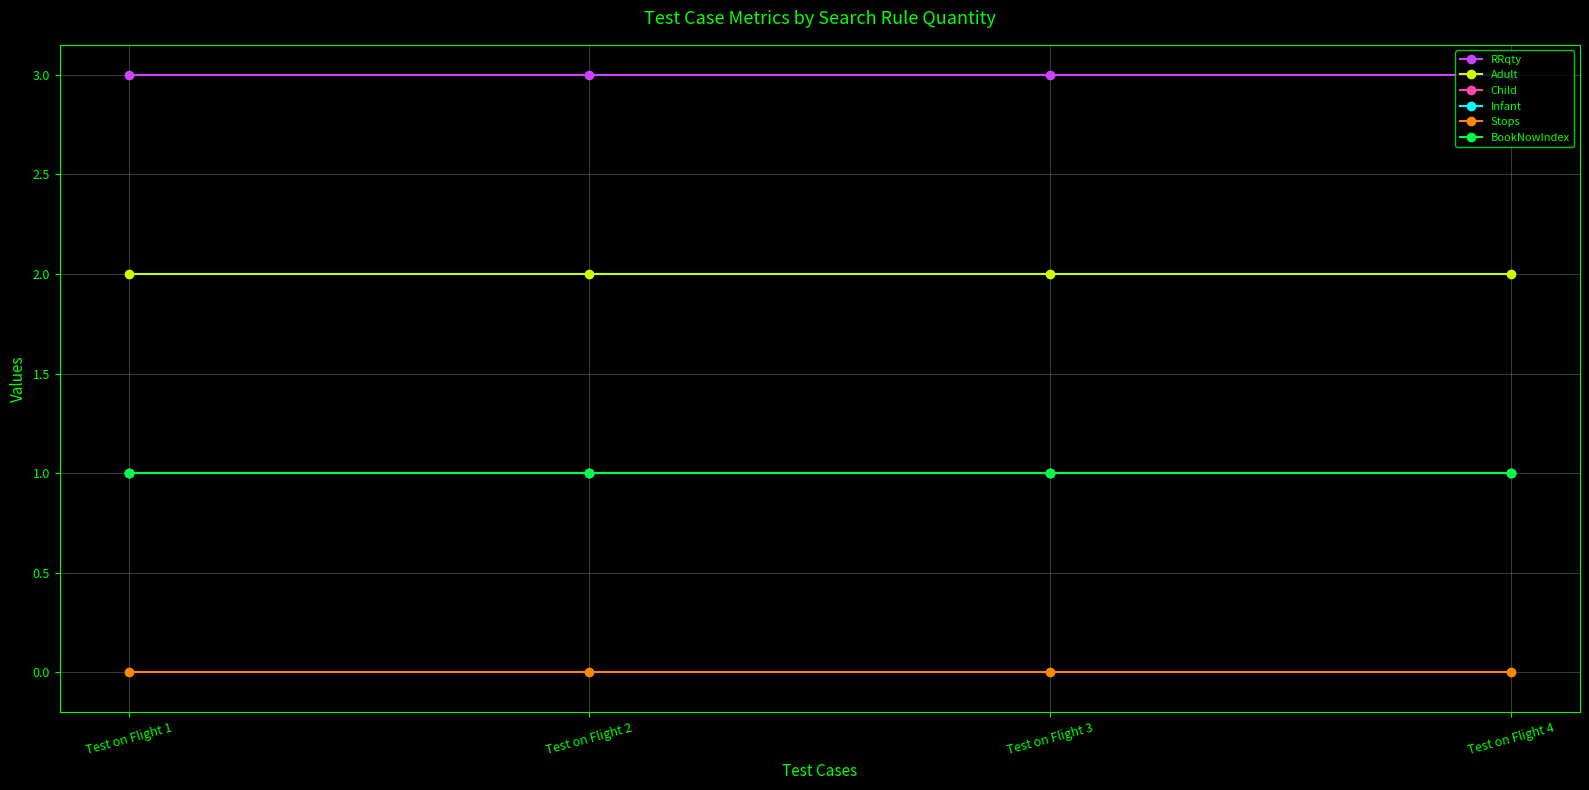

Which category has the lowest value across all series?

Test on Flight 1